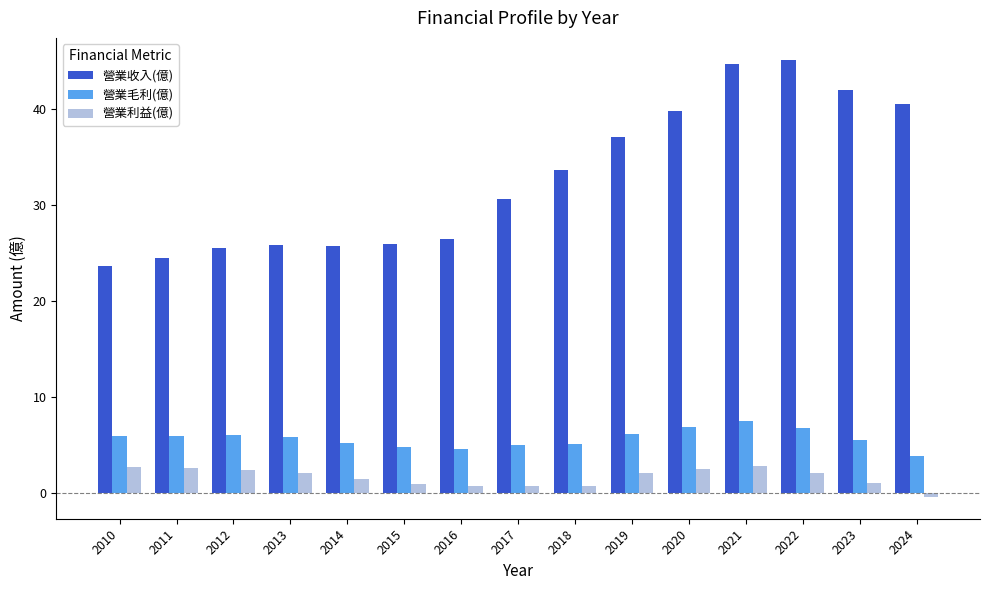

Is it true that 營業利益(億) equals 0.7 at 2018?

True